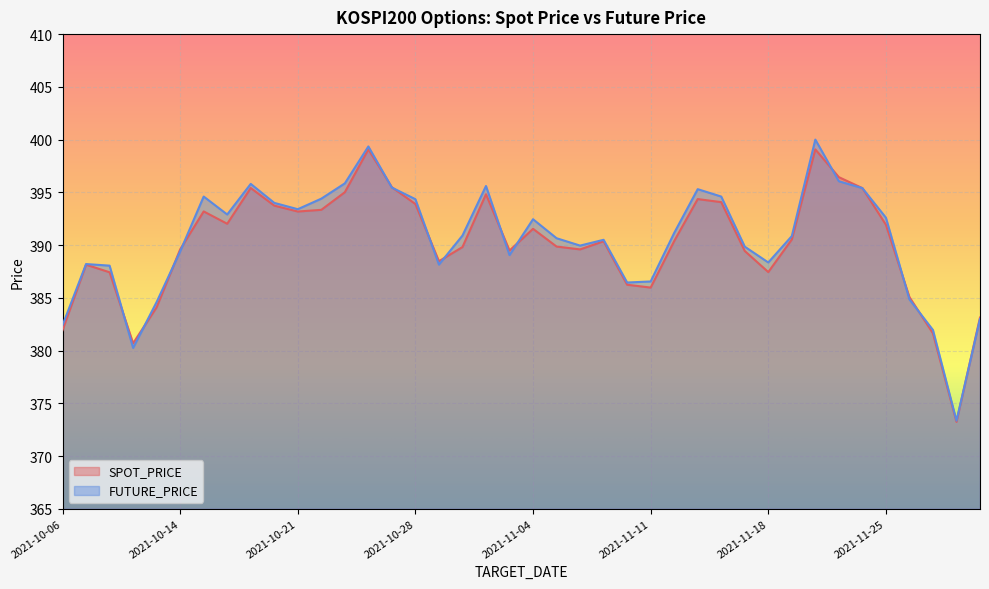

What is the lowest value of the SPOT_PRICE series?

373.2